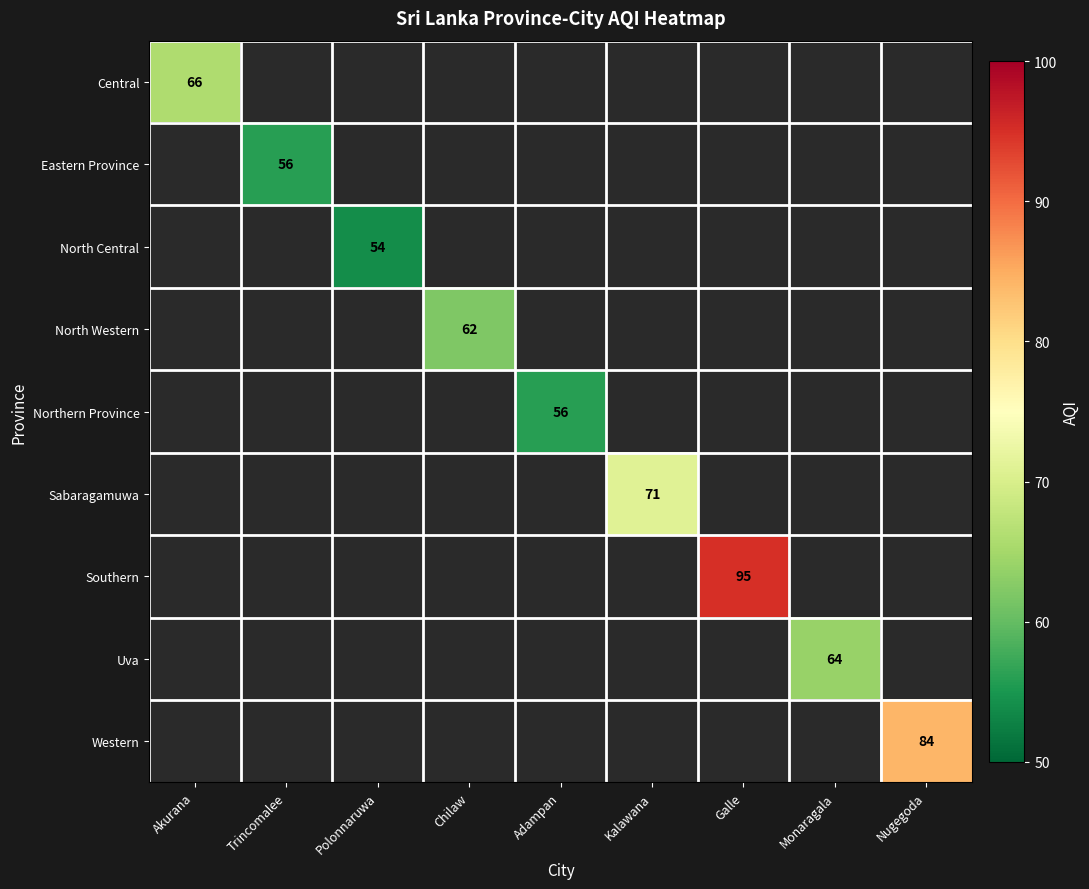

At how many categories does at least one series exceed 75?

2